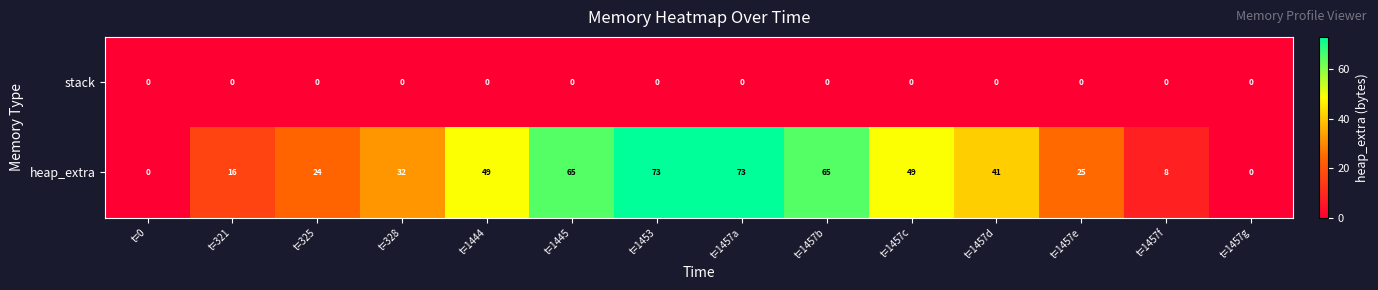

What is the total value across all series at t=1457b?

65